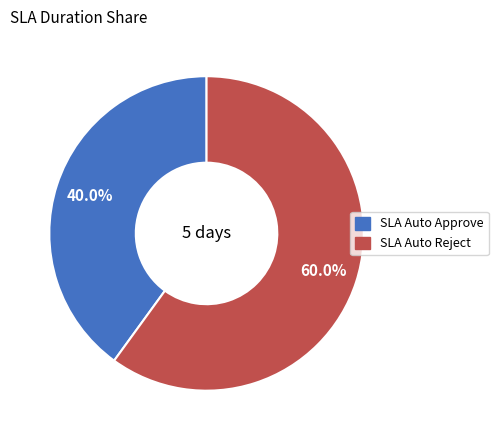

To the nearest percent, what percentage of the pie is SLA Auto Reject?

60%